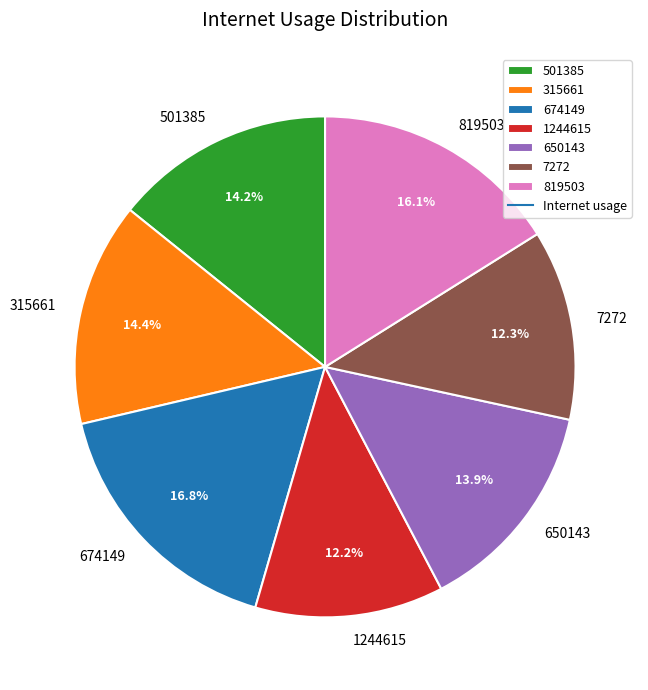

True or false: 819503 accounts for 16% of the total.

True